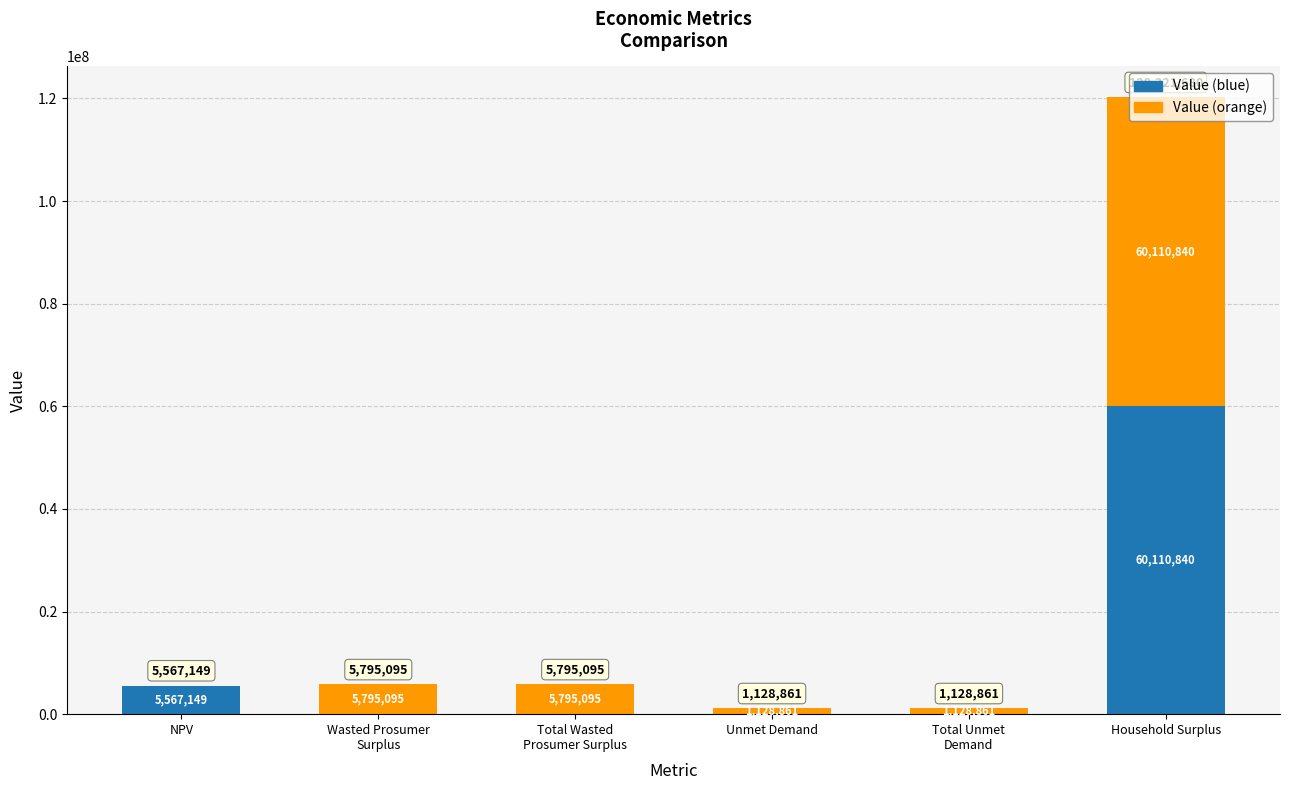

What is the highest value of the Value (blue) series?

60110840.0